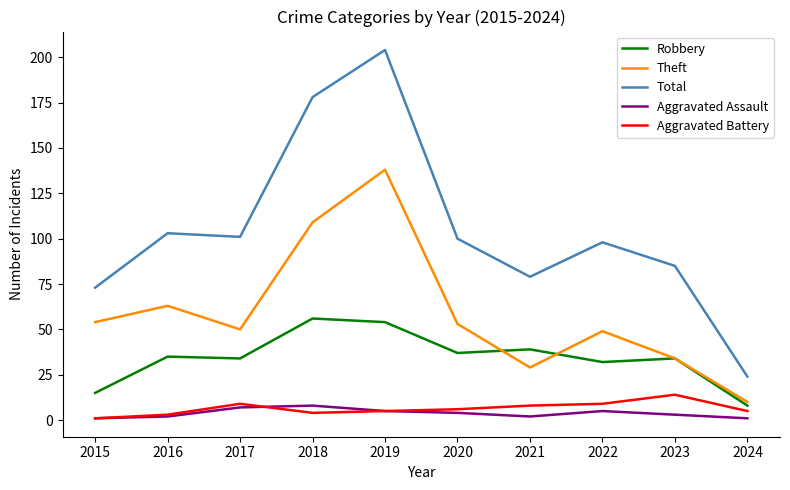

List the series in order of their peak value, highest first.

Total, Theft, Robbery, Aggravated Battery, Aggravated Assault